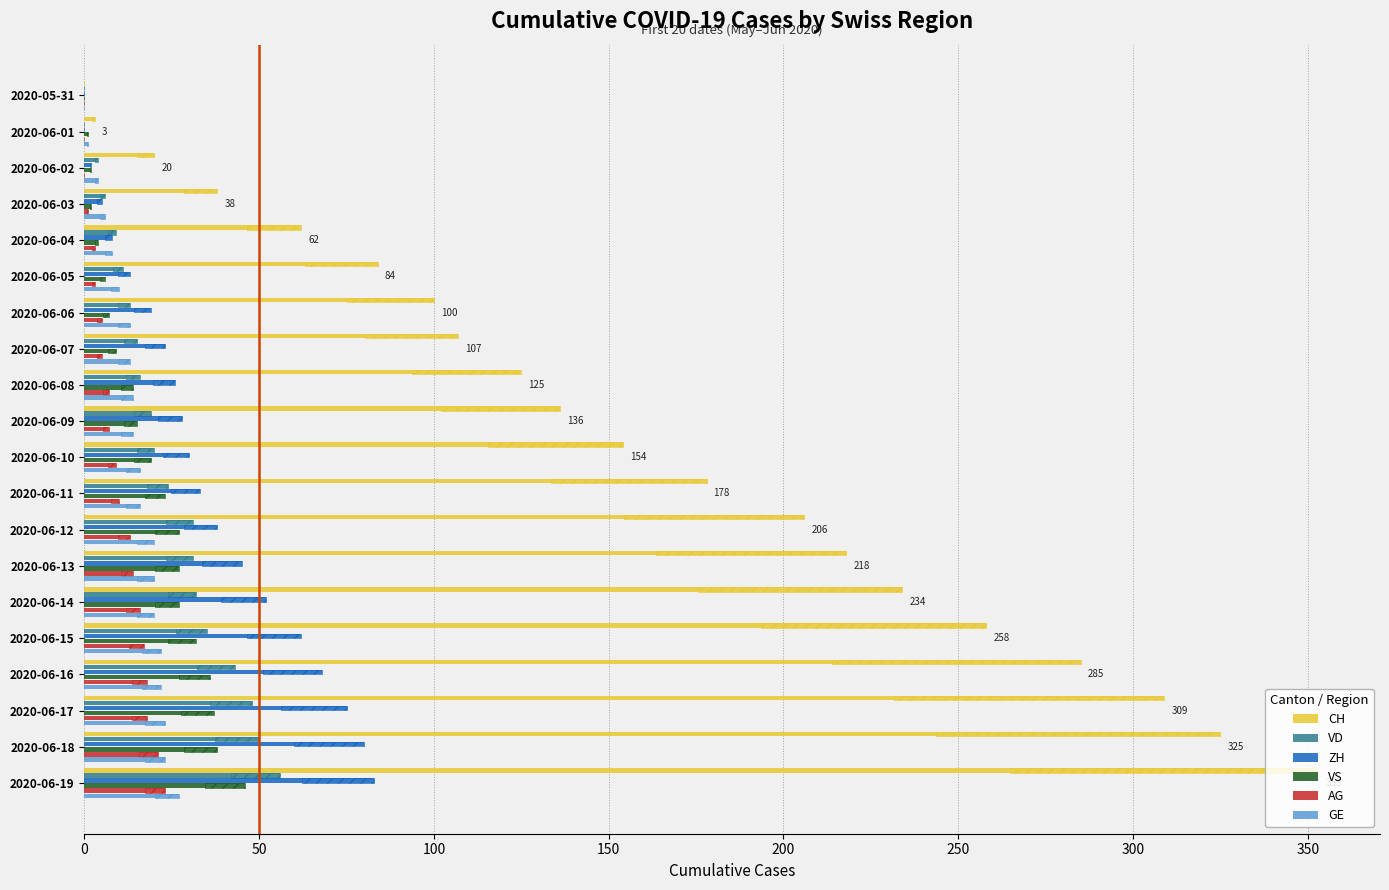

What is the difference between the maximum and minimum values in the GE series?

27